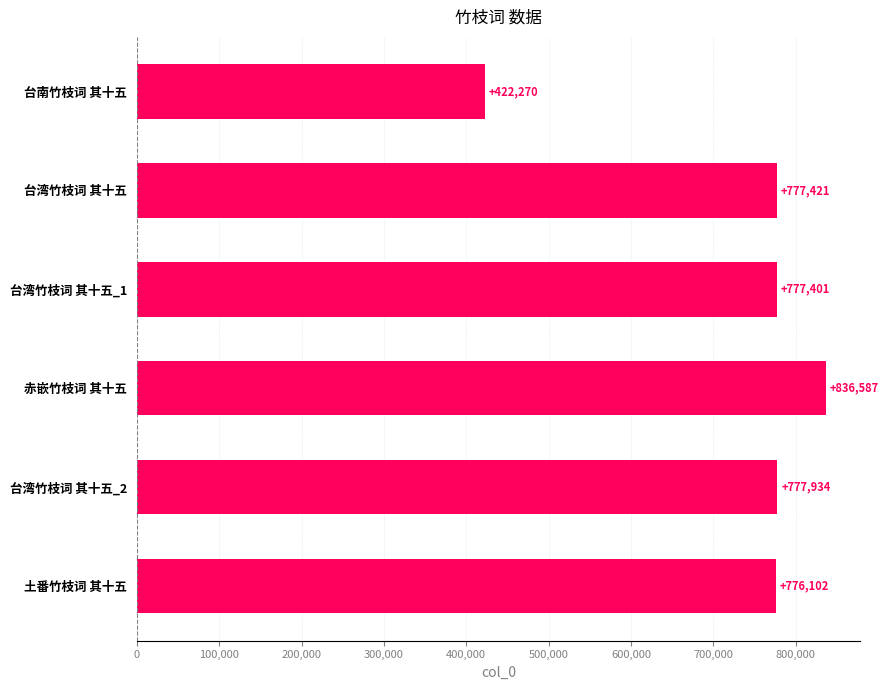

How many data points does each series have?

6